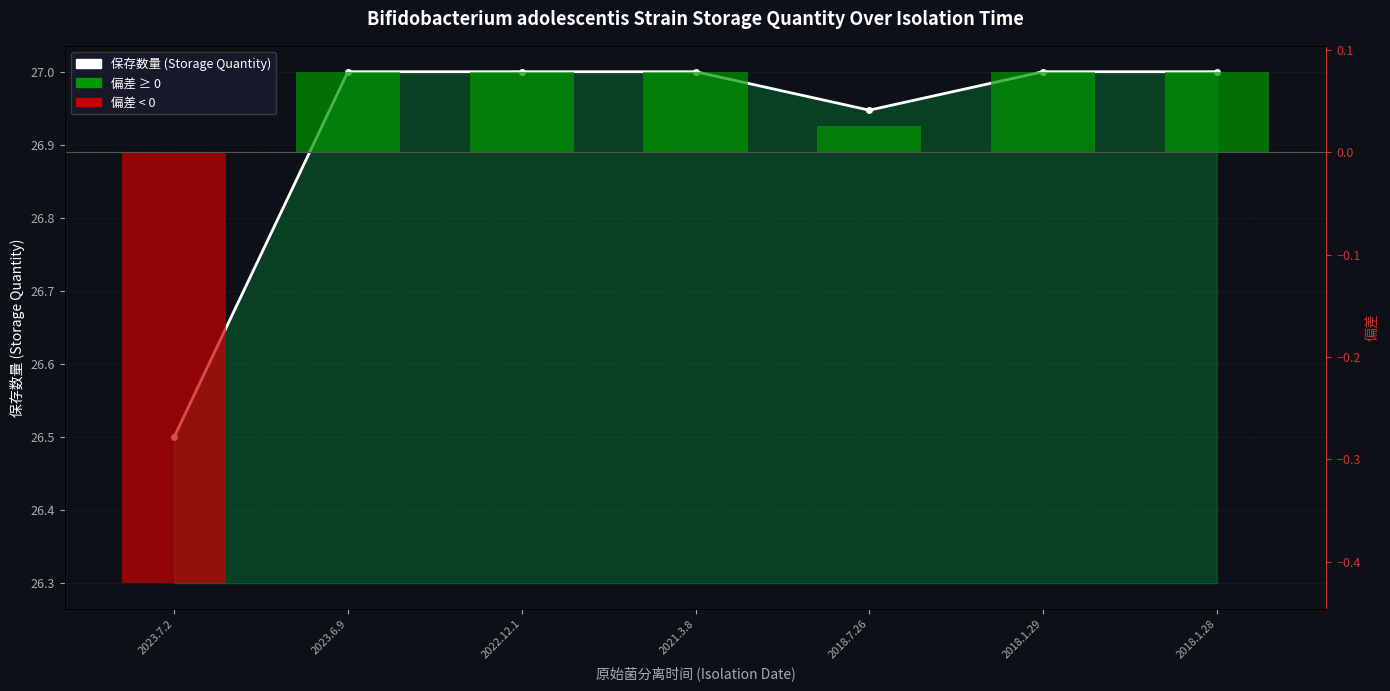

What position from the left is 2018.1.29?

6